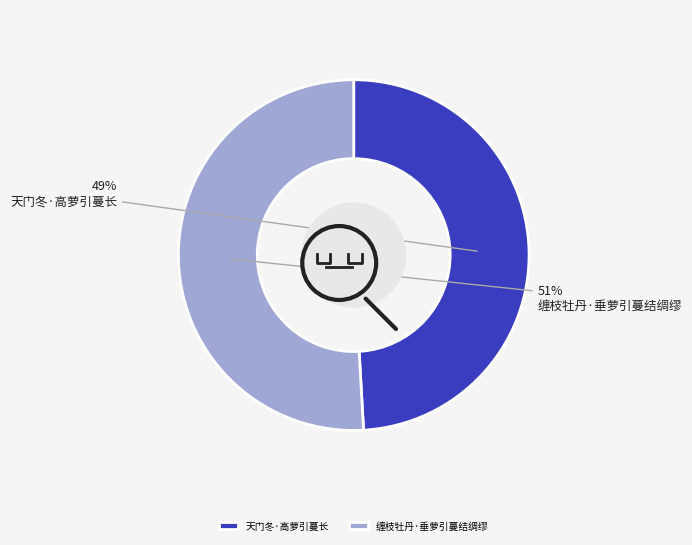

What is the majority slice?

缠枝牡丹·垂萝引蔓结绸缪